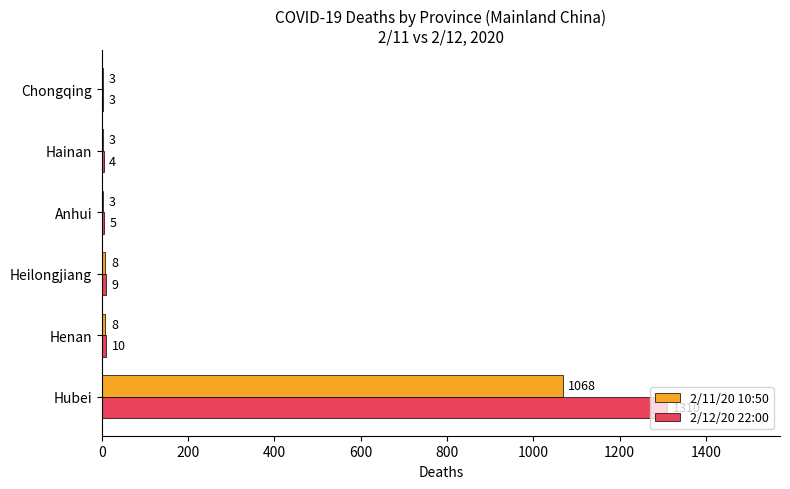

At which label is 2/12/20 22:00 closest to 656?

Henan